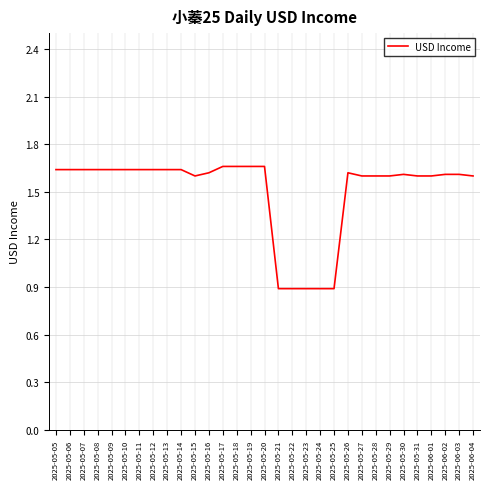

What position from the left is 2025-05-12?

8